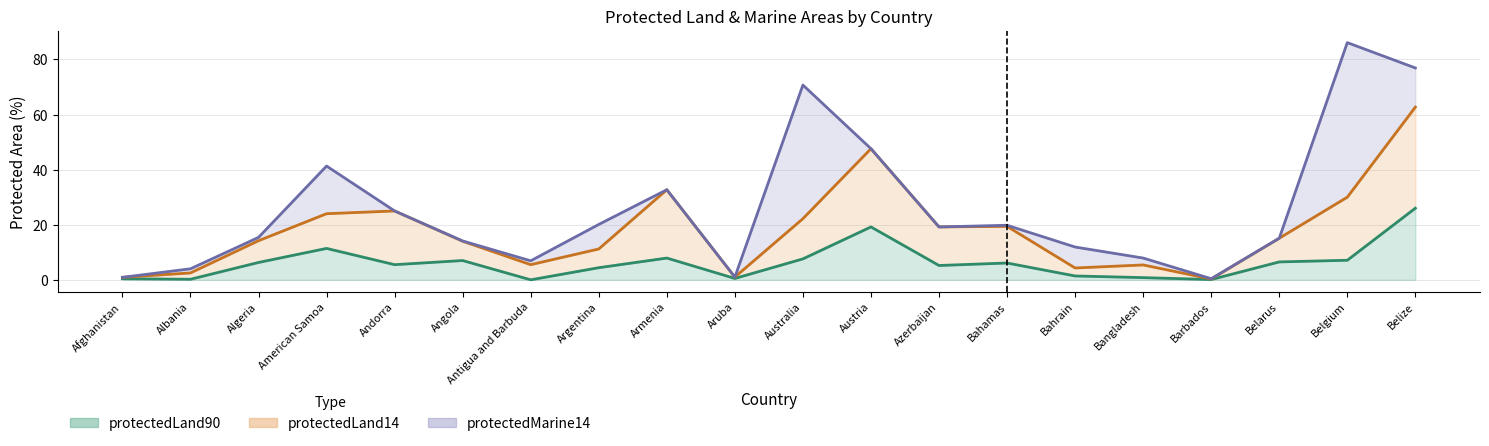

What is the sum of all protectedLand90 values?

123.6